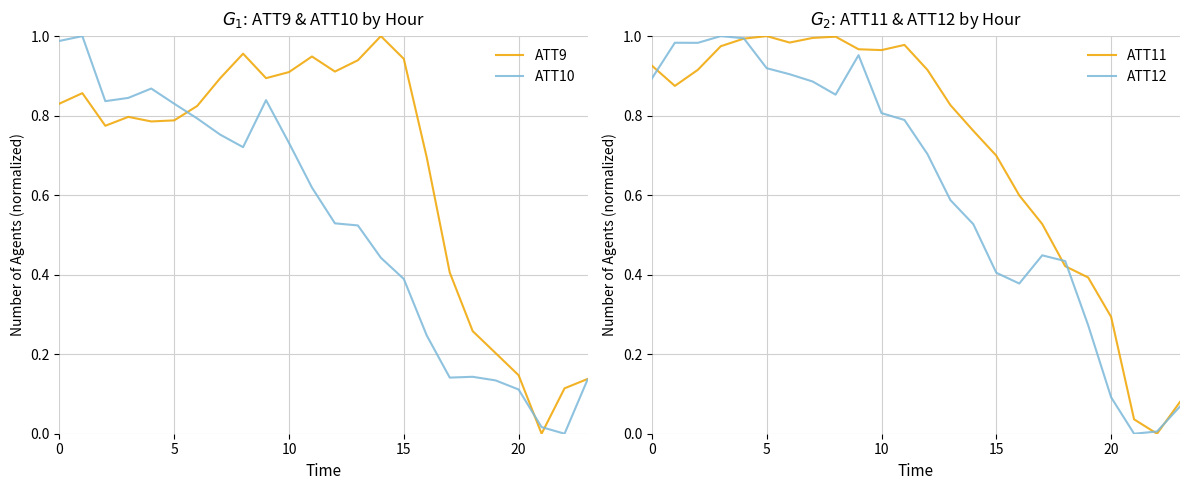

What is the label of the 5th point from the right?

19